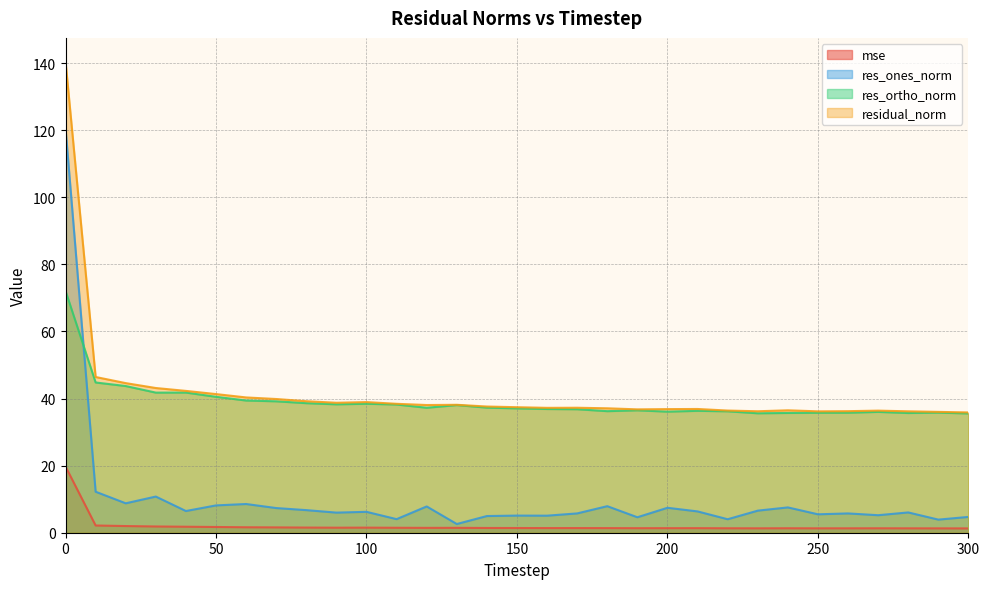

Read the res_ones_norm value at 10.

12.2